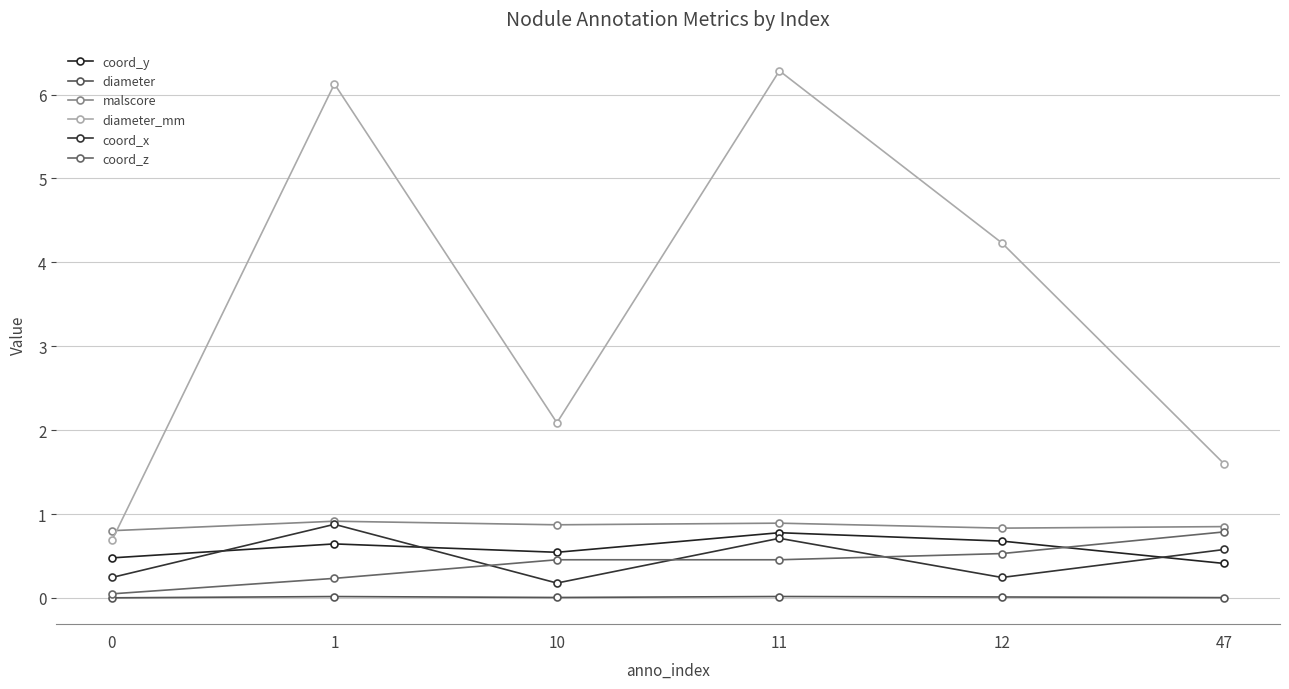

True or false: diameter_mm and coord_z cross at least once.

False